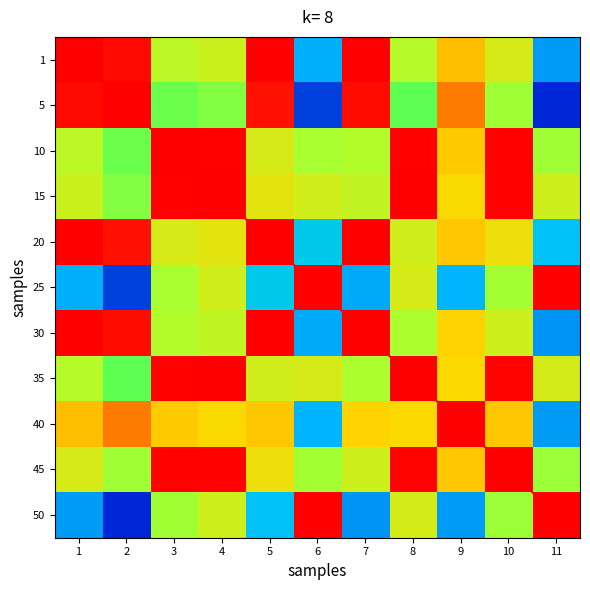

Count the number of categories in the chart.

11